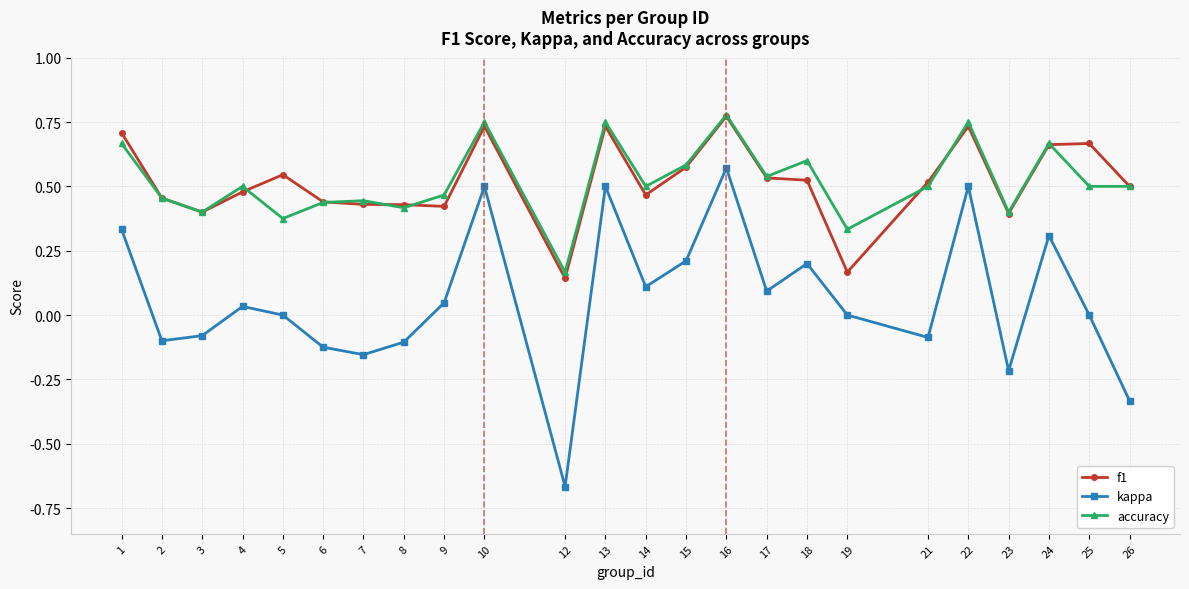

In kappa, how many points are higher than both neighbors (excluding endpoints)?

7